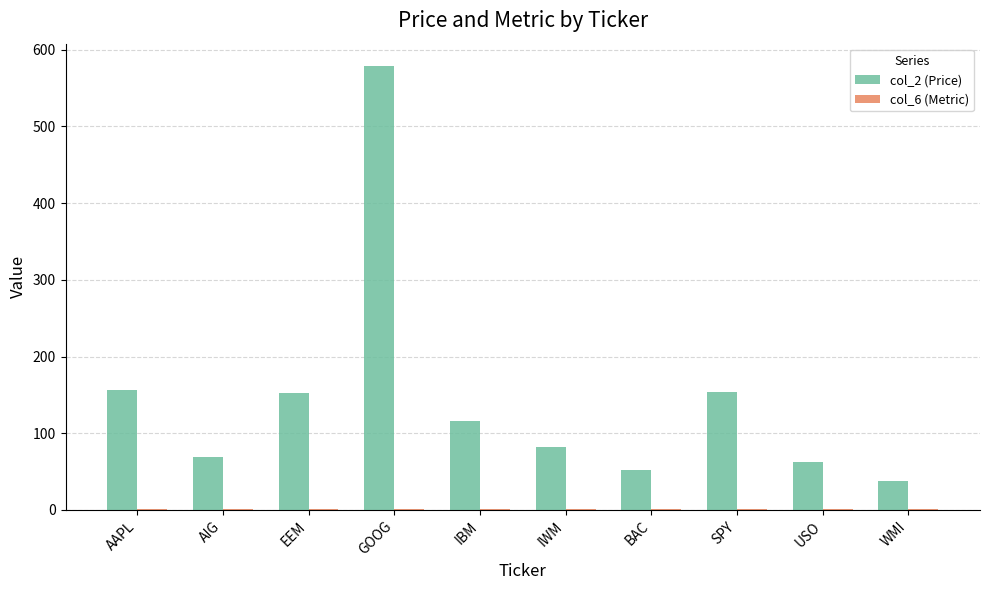

Does the chart contain stacked bars?

No